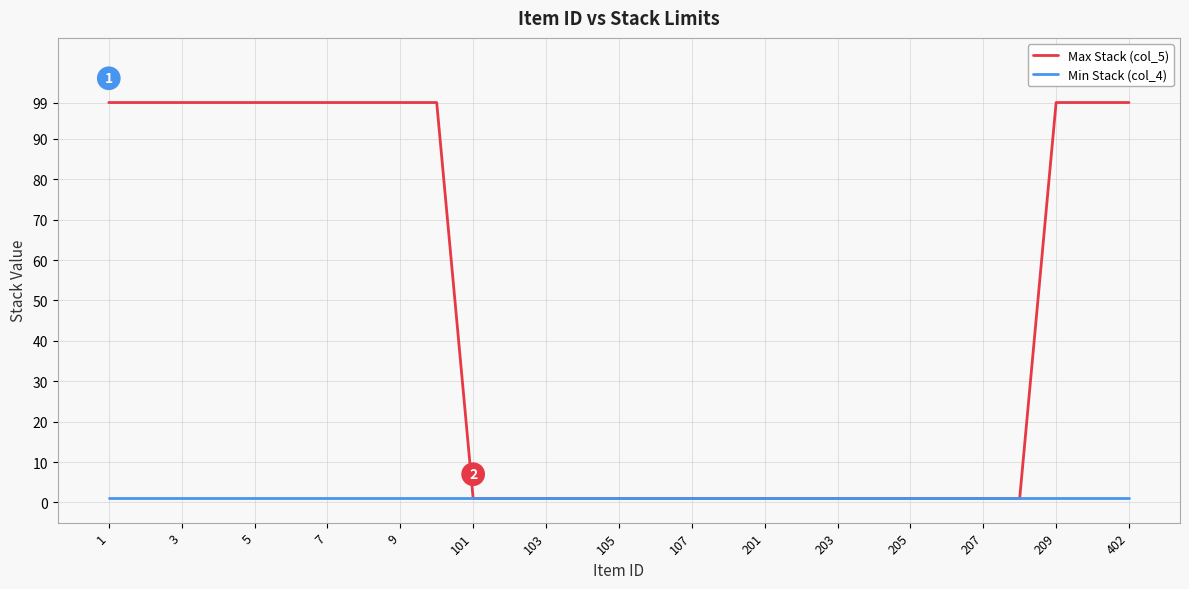

Rank the series by their maximum value, from highest to lowest.

Max Stack (col_5), Min Stack (col_4)